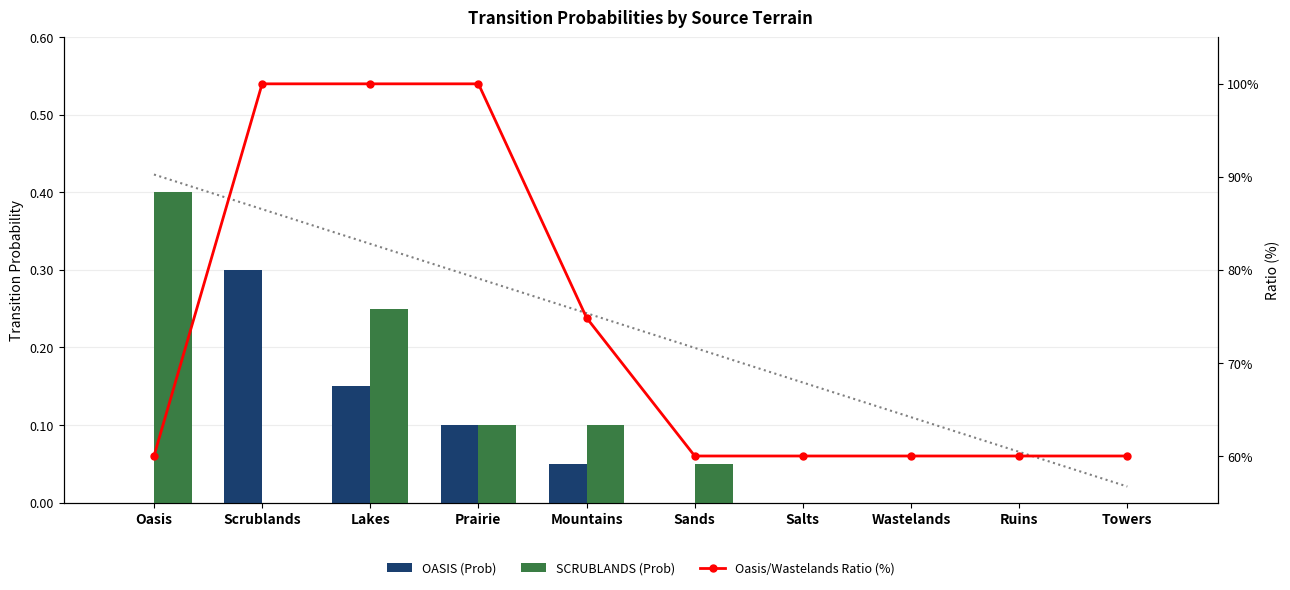

What is the sum of all SCRUBLANDS (Prob) values?

0.9